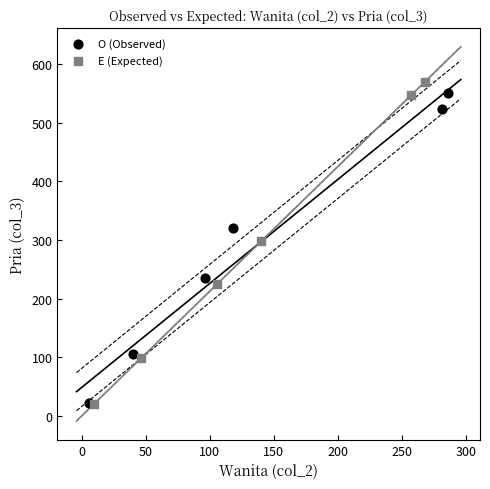

Which series has the widest spread of Y values?

E (Expected)